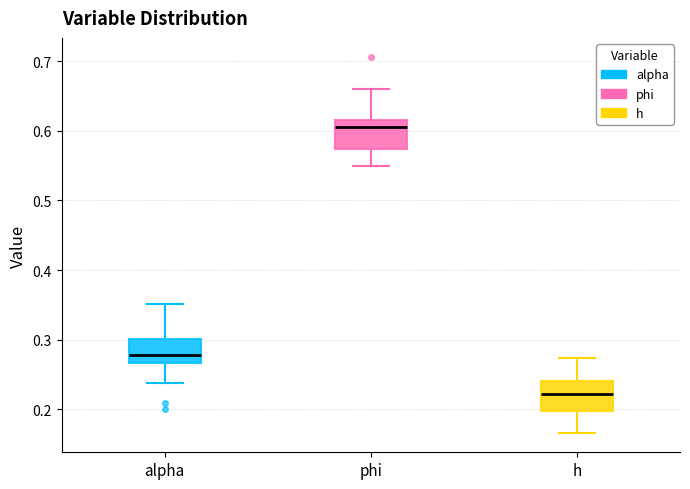

Which box has the lowest median line?

h